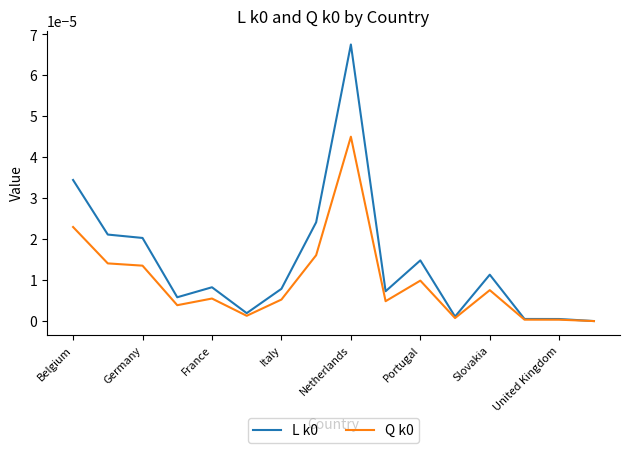

How many lines are shown in the chart?

2